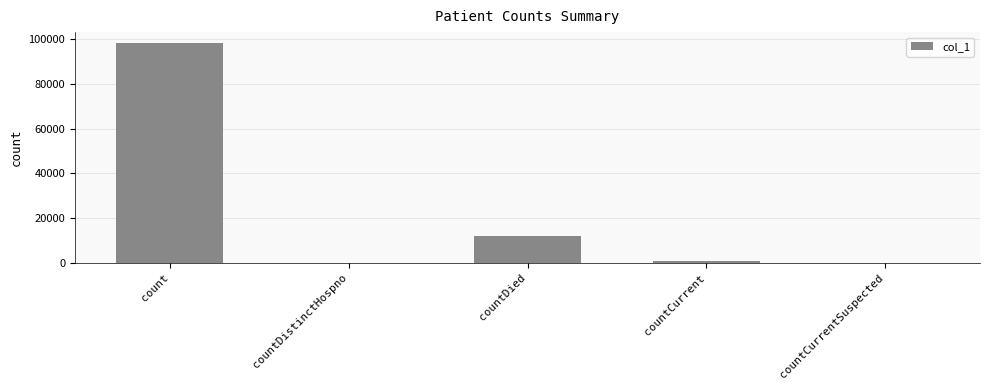

Is it true that the value at countDied is 12102?

True